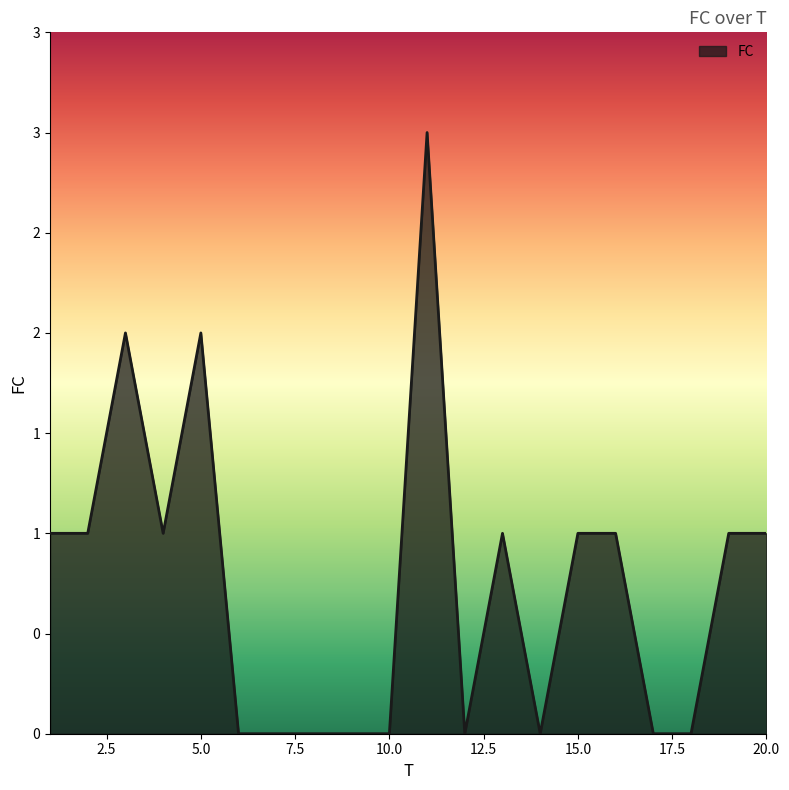

Is this an area chart (filled region under the line)?

Yes